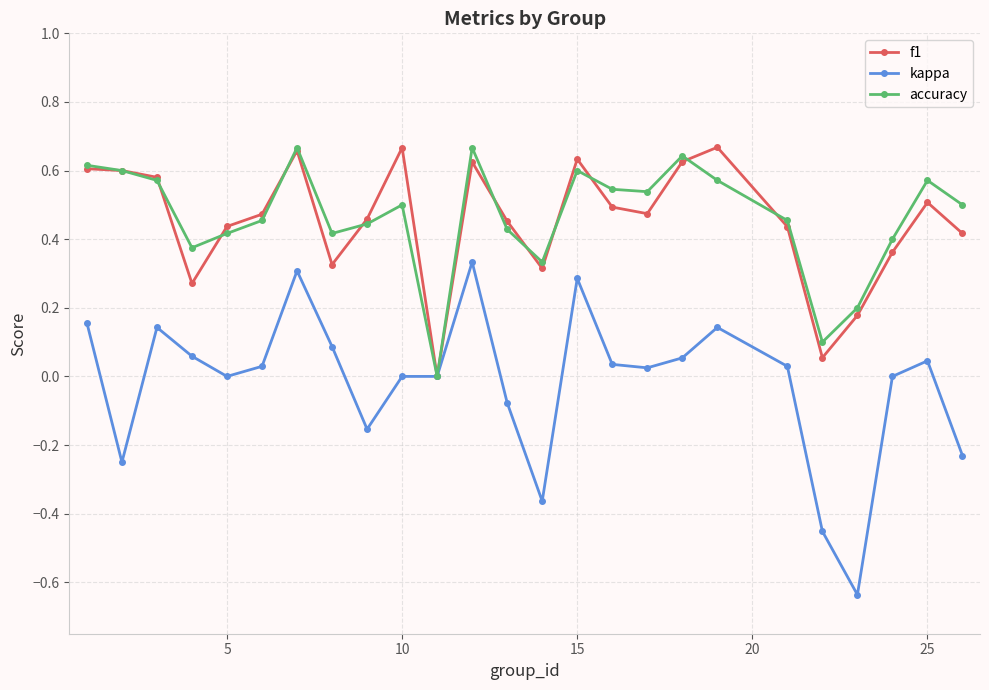

Which series has the largest range (max minus min)?

kappa